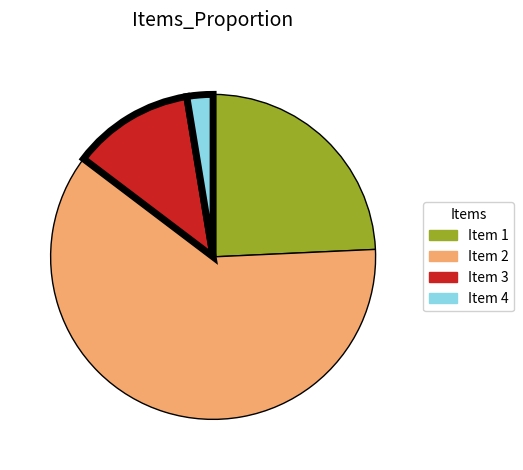

Which category has the smallest portion of the pie?

Item 4